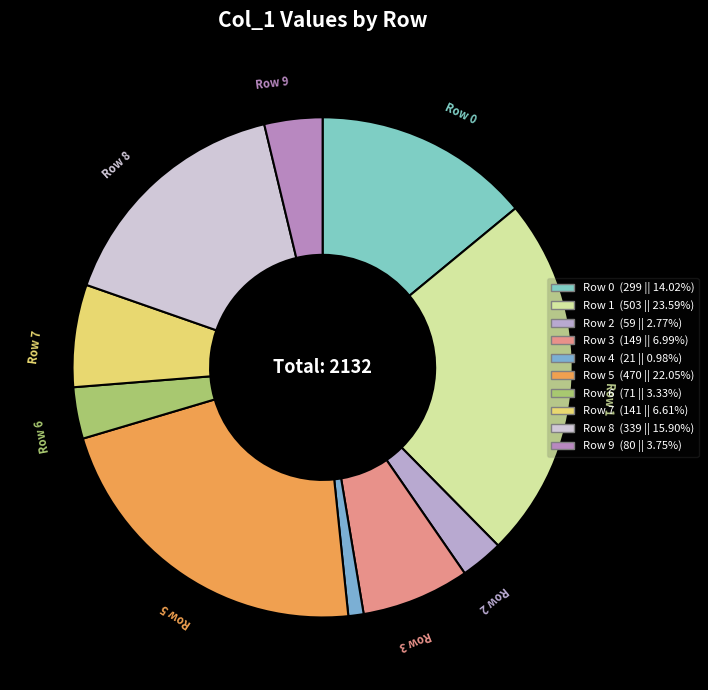

Which has a higher value, Row 1 or Row 6?

Row 1